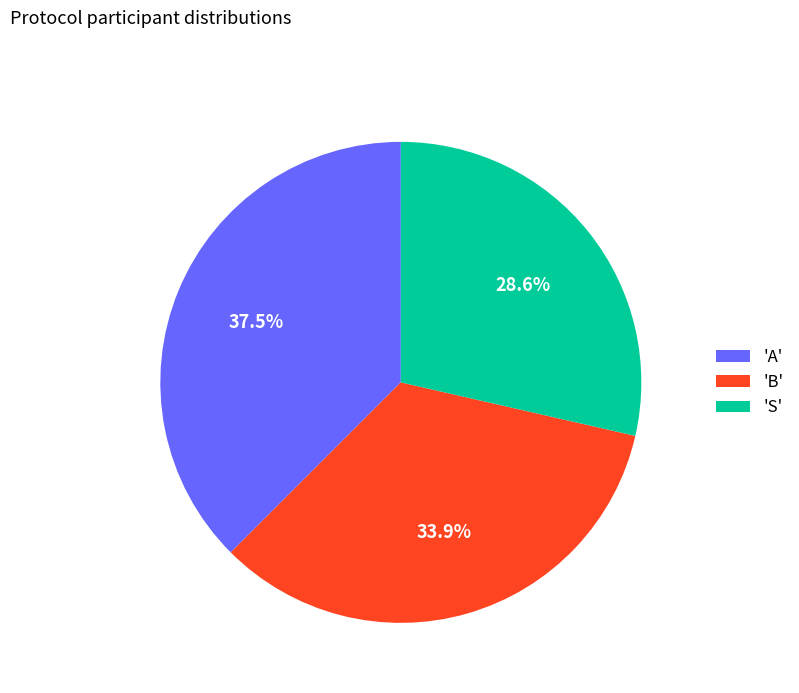

Is the sum of 'A' and 'S' greater than half?

Yes